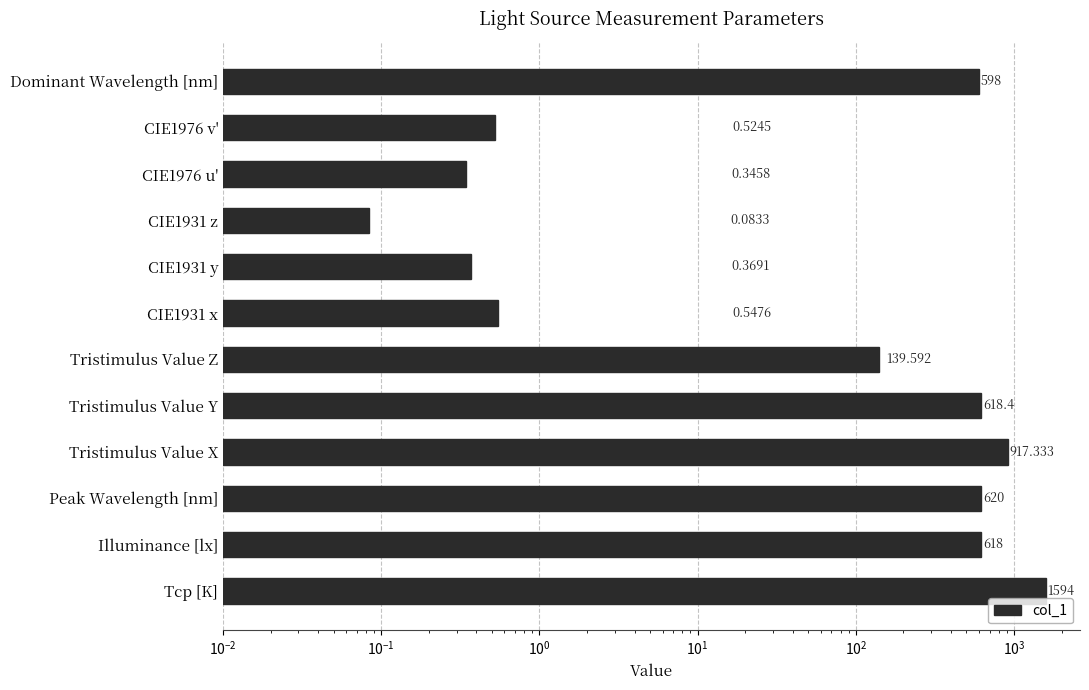

Is it true that the value at Illuminance [lx] is 385.4?

False